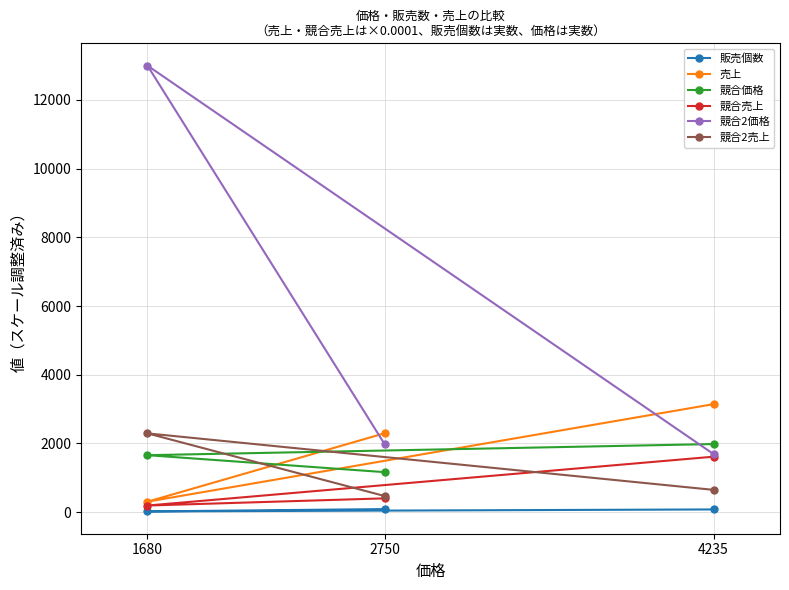

How many data points in 競合2価格 are less than 1980?

1